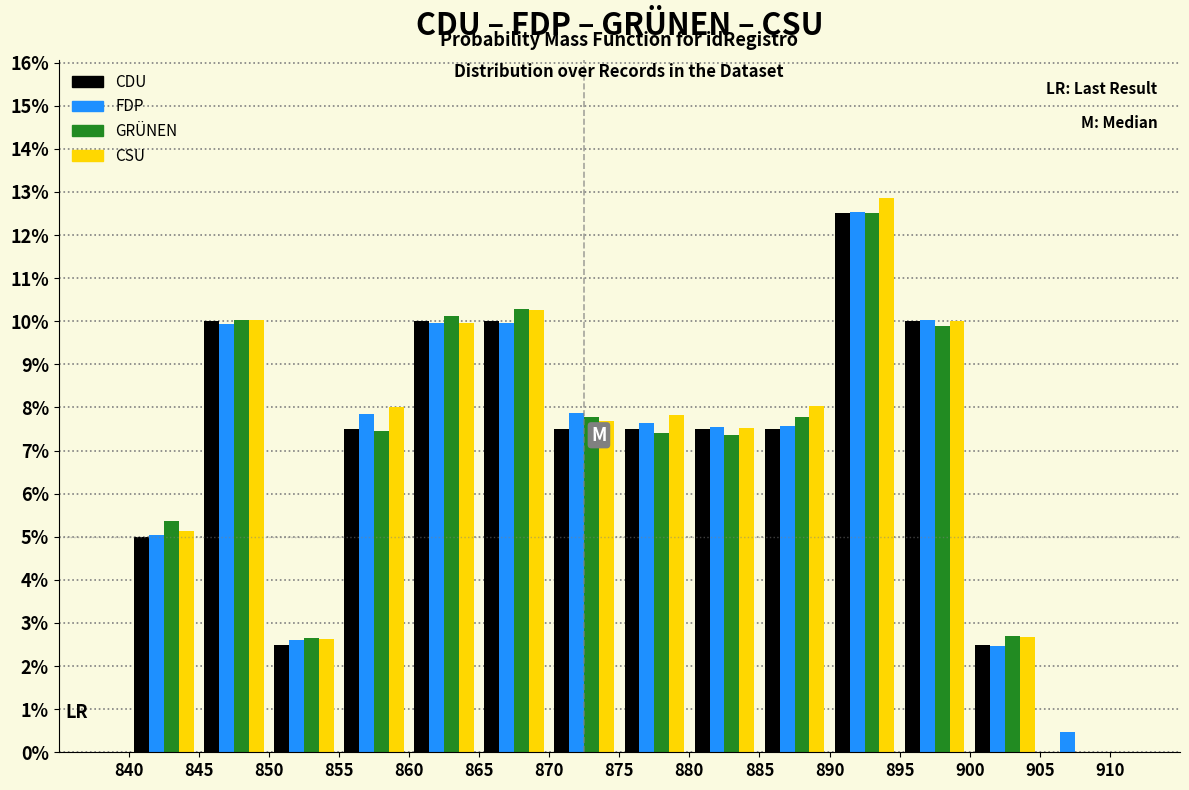

In the FDP series, which range on the x-axis has the tallest bar?

890 to 895